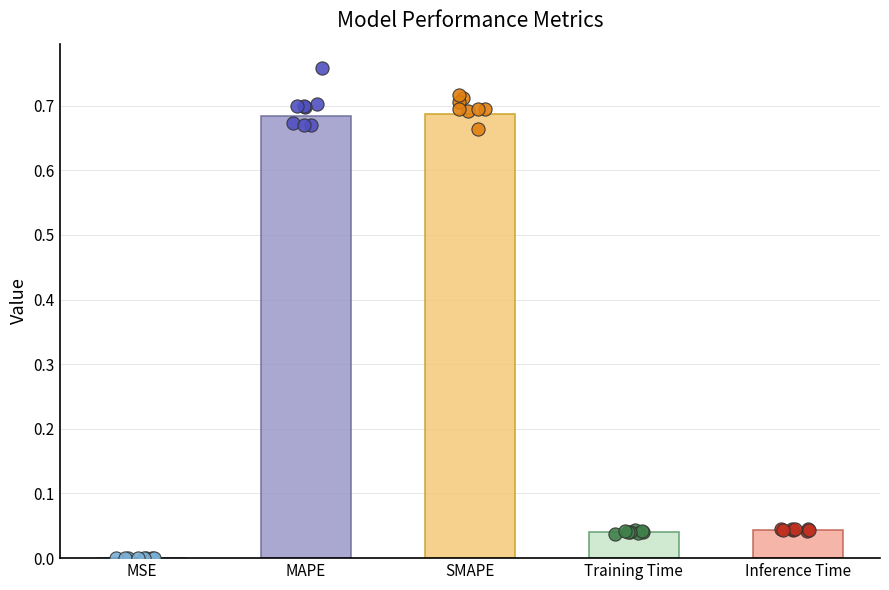

Which has a higher value, Inference Time or MAPE?

MAPE